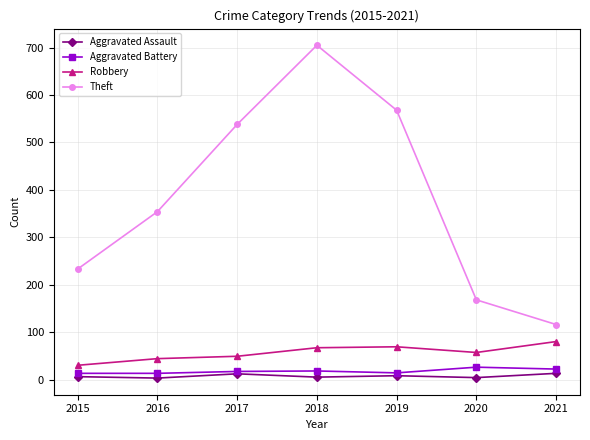

How many Aggravated Assault values are between 4 and 12?

5